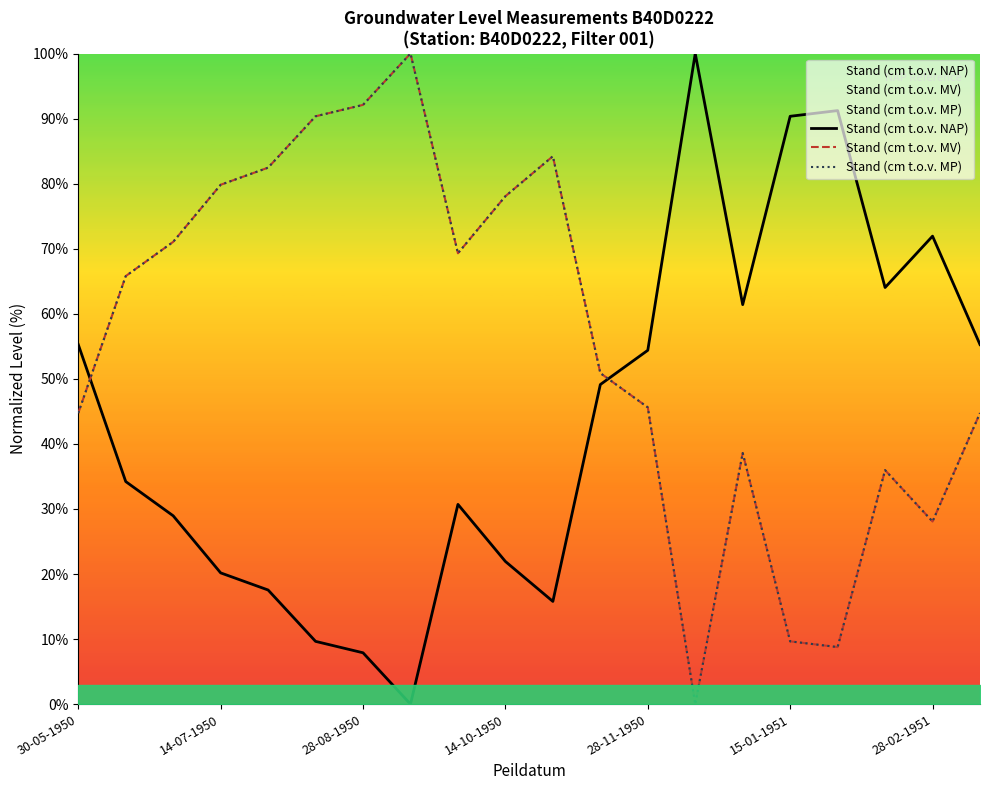

What is the value of the Stand (cm t.o.v. MP) point at the 4th from the left?

79.8